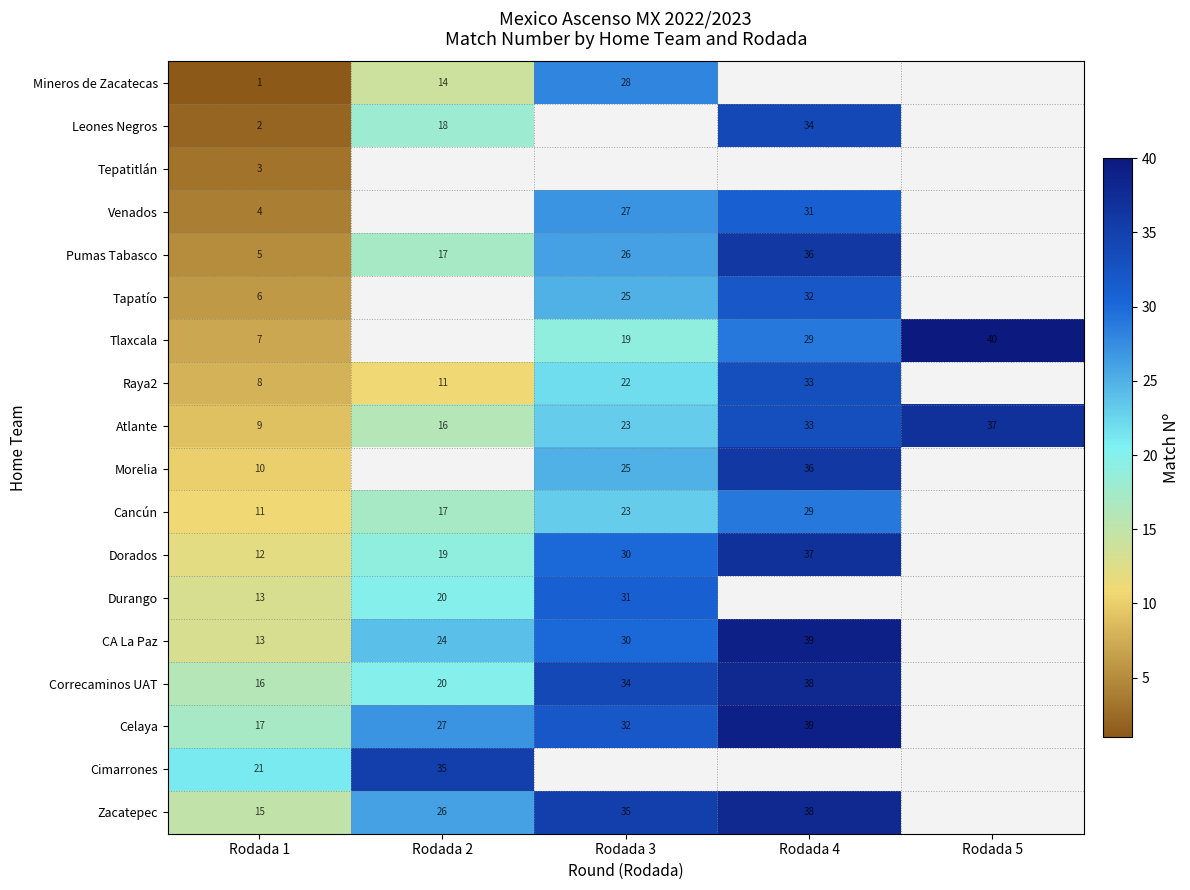

What is the spread (max minus min) of values at Rodada 1?

20